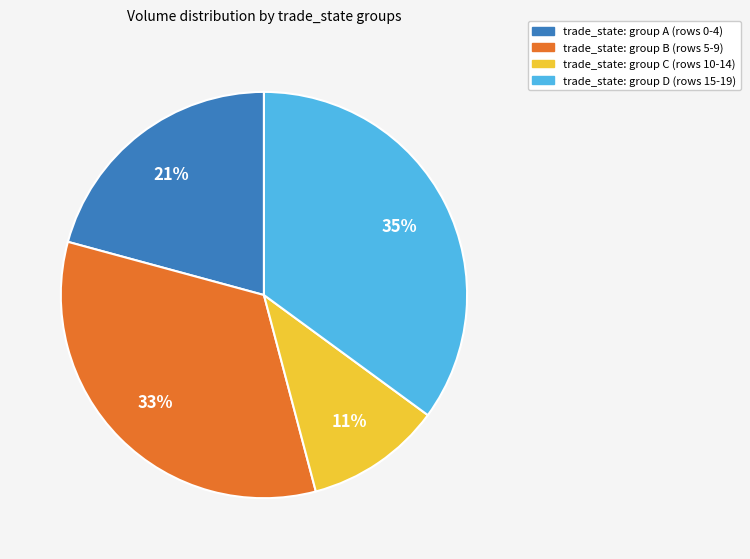

Which category has the biggest portion of the pie?

trade_state: group D (rows 15-19)